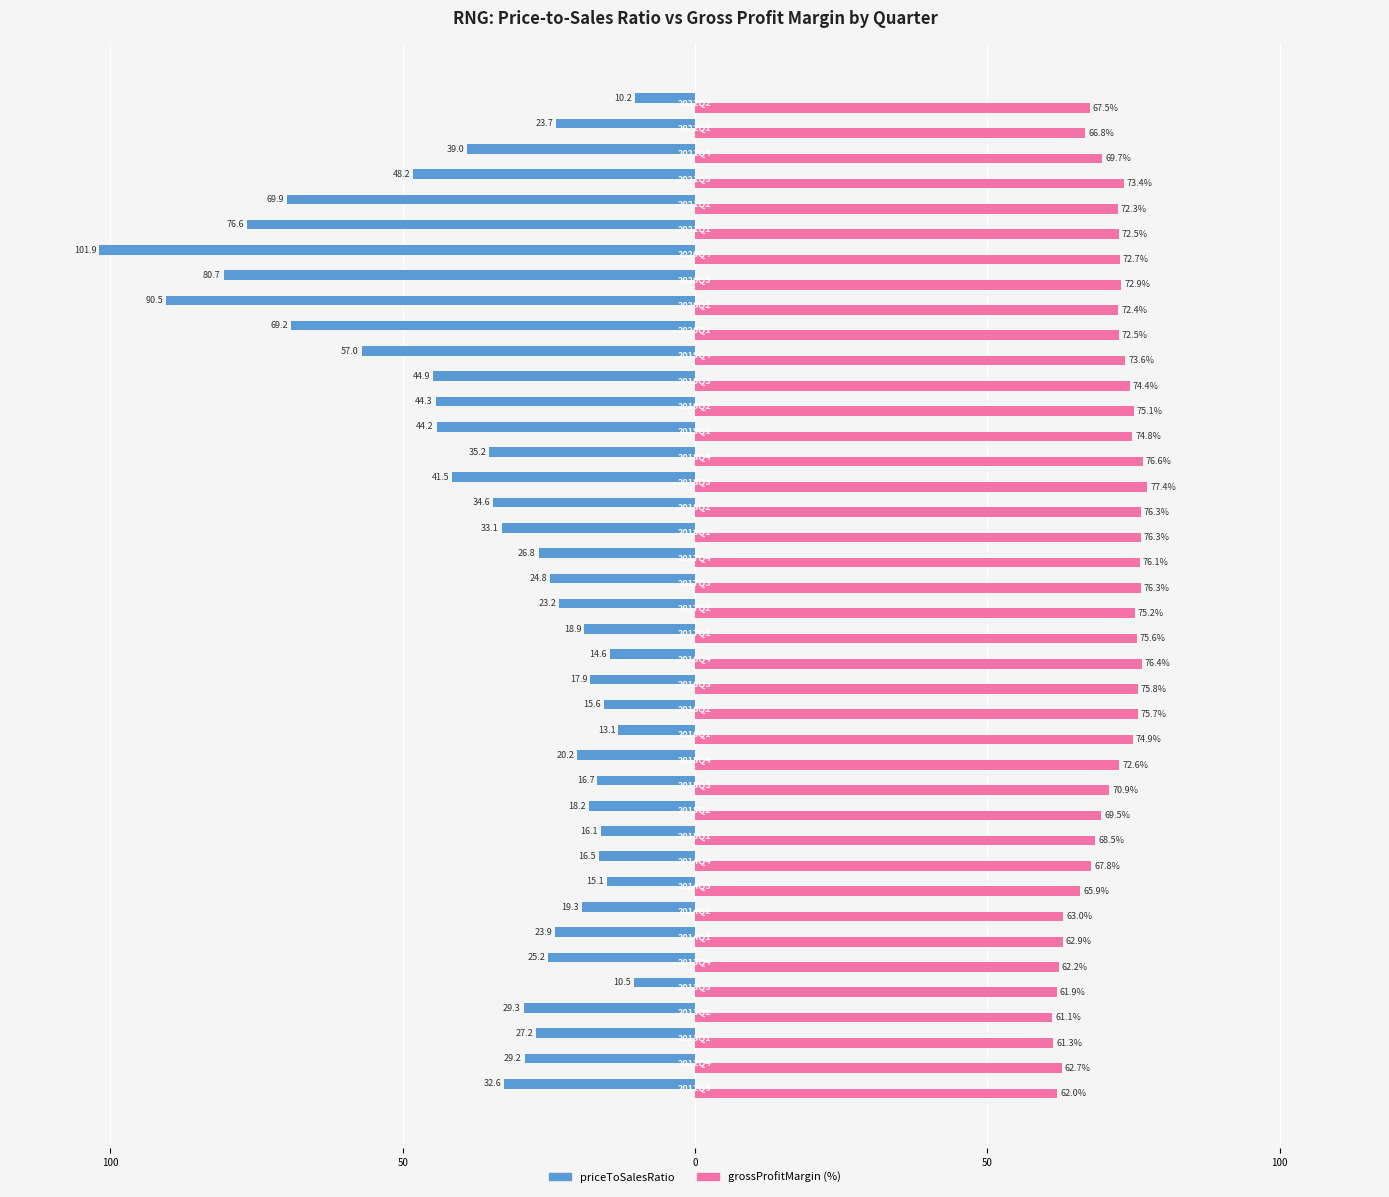

Reading left to right, transcribe all the data shown in this chart.

priceToSalesRatio: -32.6	-29.2	-27.2	-29.3	-10.5	-25.2	-23.9	-19.3	-15.1	-16.5	-16.1	-18.2	-16.7	-20.2	-13.1	-15.6	-17.9	-14.6	-18.9	-23.2	-24.8	-26.8	-33.1	-34.6	-41.5	-35.2	-44.2	-44.3	-44.9	-57.0	-69.2	-90.5	-80.7	-101.9	-76.6	-69.9	-48.2	-39.0	-23.7	-10.2
grossProfitMargin: 62.0	62.7	61.3	61.1	61.9	62.2	62.9	63.0	65.9	67.8	68.5	69.5	70.9	72.6	74.9	75.7	75.8	76.4	75.6	75.2	76.3	76.1	76.3	76.3	77.4	76.6	74.8	75.1	74.4	73.6	72.5	72.4	72.9	72.7	72.5	72.3	73.4	69.7	66.8	67.5